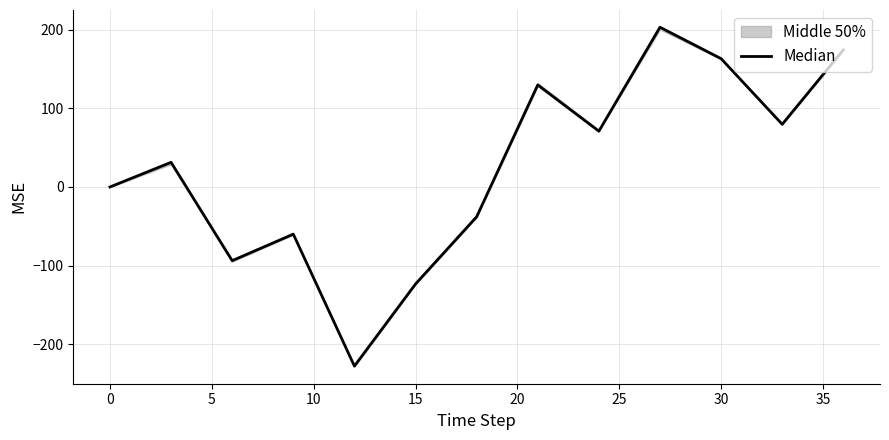

What is the sum of the values at 10 and 20?

-183.6